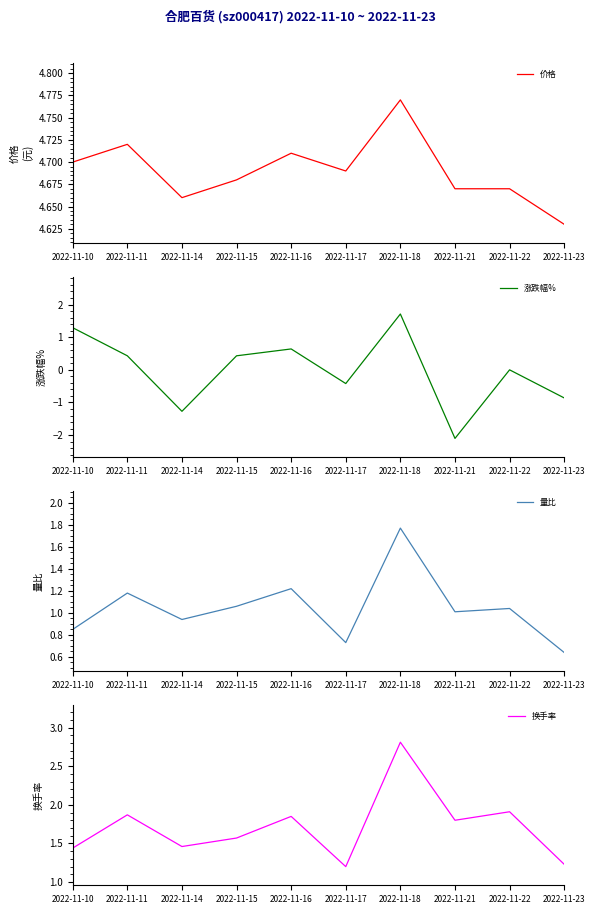

Reading left to right, transcribe all the data shown in this chart.

价格: 2022-11-10=4.7	2022-11-11=4.7	2022-11-14=4.7	2022-11-15=4.7	2022-11-16=4.7	2022-11-17=4.7	2022-11-18=4.8	2022-11-21=4.7	2022-11-22=4.7	2022-11-23=4.6
涨跌幅%: 2022-11-10=1.3	2022-11-11=0.4	2022-11-14=-1.3	2022-11-15=0.4	2022-11-16=0.6	2022-11-17=-0.4	2022-11-18=1.7	2022-11-21=-2.1	2022-11-22=0.0	2022-11-23=-0.9
量比: 2022-11-10=0.8	2022-11-11=1.2	2022-11-14=0.9	2022-11-15=1.1	2022-11-16=1.2	2022-11-17=0.7	2022-11-18=1.8	2022-11-21=1.0	2022-11-22=1.0	2022-11-23=0.6
换手率: 2022-11-10=1.4	2022-11-11=1.9	2022-11-14=1.5	2022-11-15=1.6	2022-11-16=1.9	2022-11-17=1.2	2022-11-18=2.8	2022-11-21=1.8	2022-11-22=1.9	2022-11-23=1.2